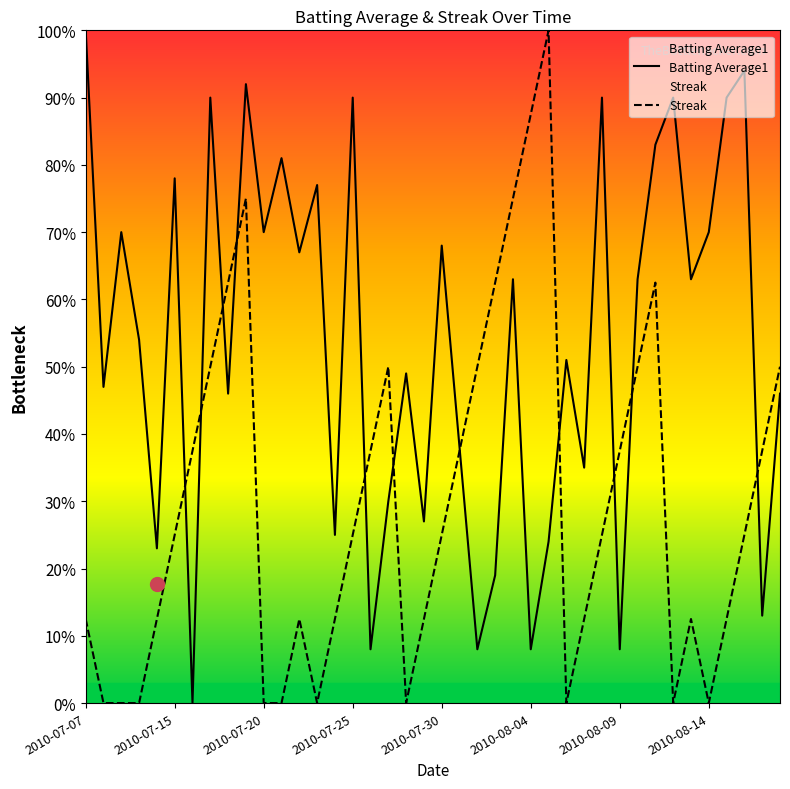

What is the difference between the maximum and second lowest values in the Streak series?

1.0